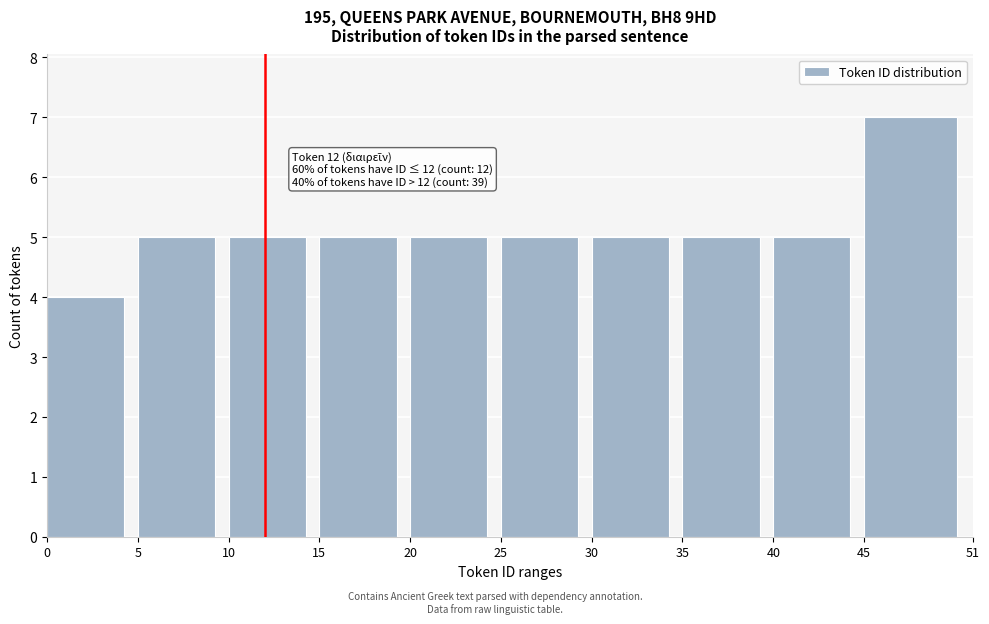

Over which range of the x-axis is the bar tallest?

45 to 51